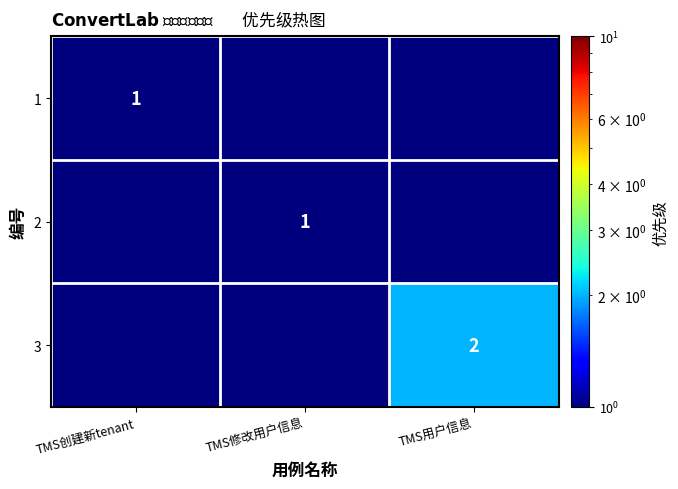

True or false: 3 has a value of 1.2 at TMS用户信息.

False